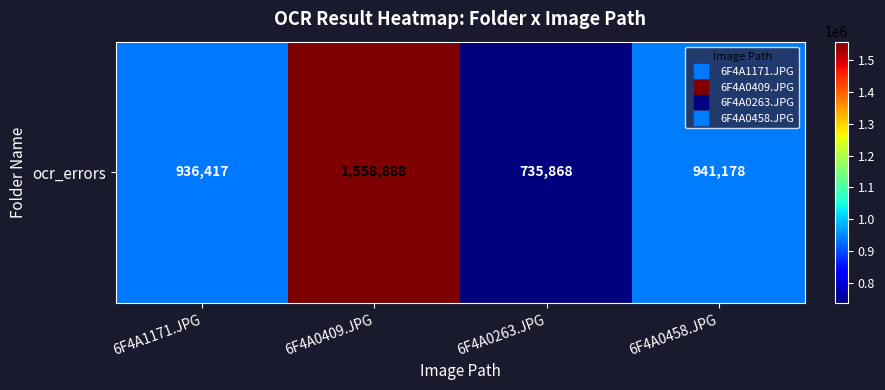

How many categories are shown in the chart?

4